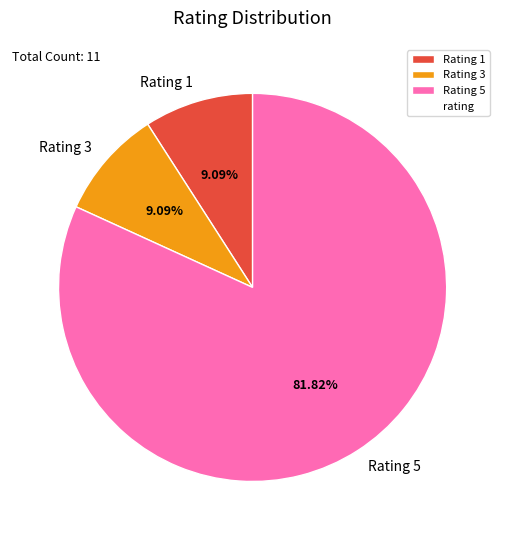

Does Rating 5 account for over 50% of the chart?

Yes